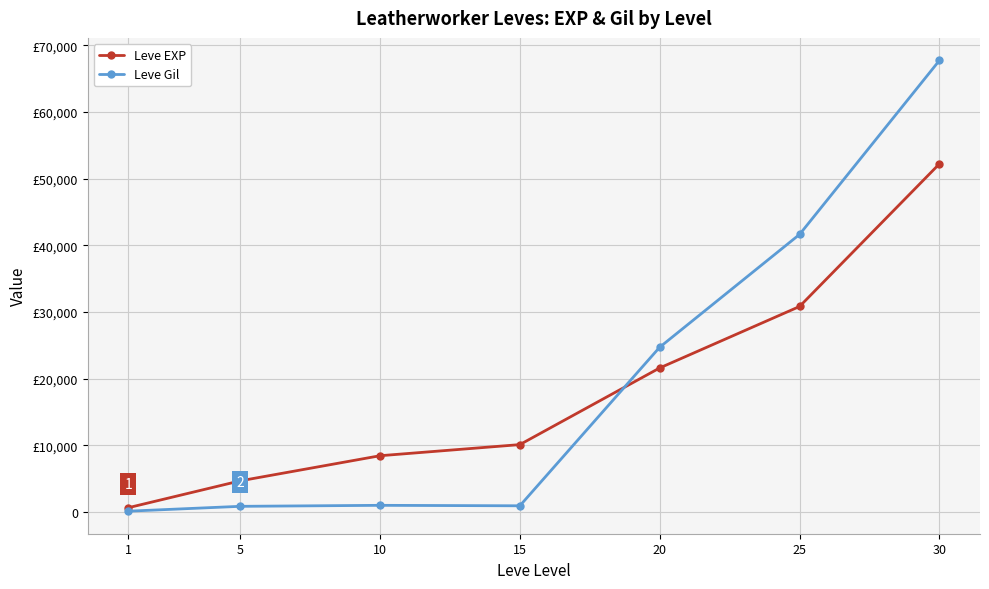

At which category is the sum across all series the highest?

30